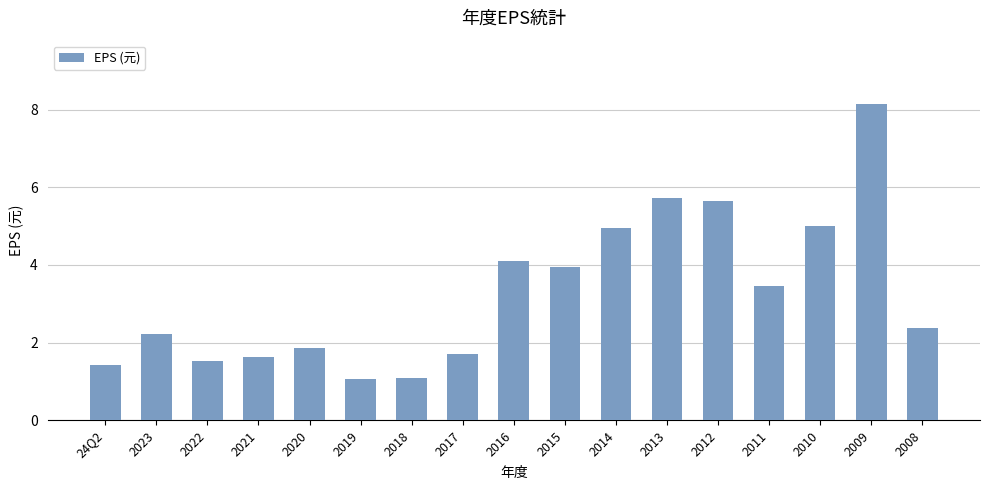

Which category has the highest value across all series?

2009